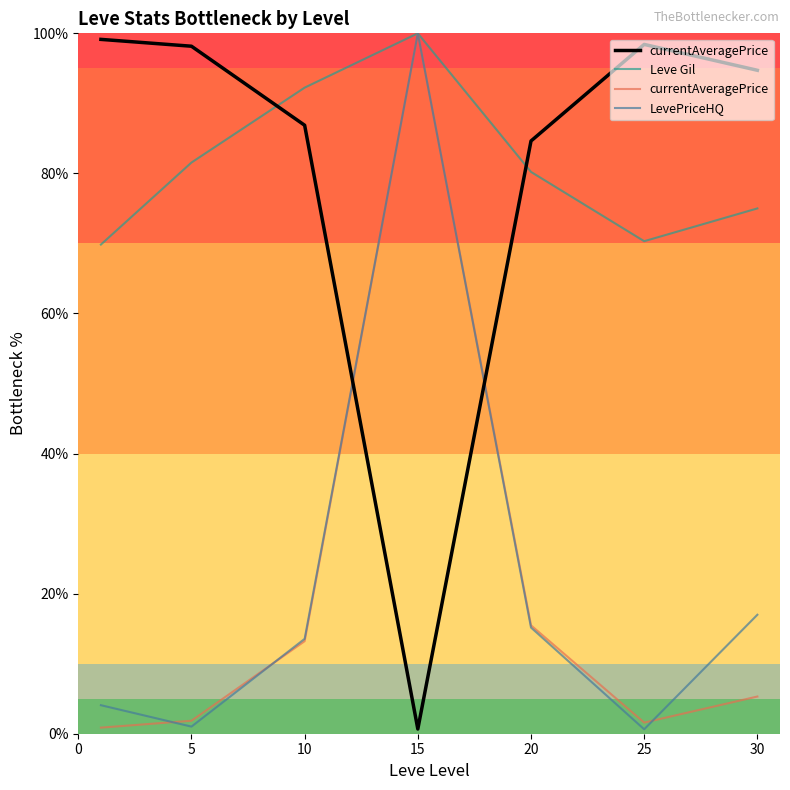

Which series changed the most between 10 and 30?

Leve Gil